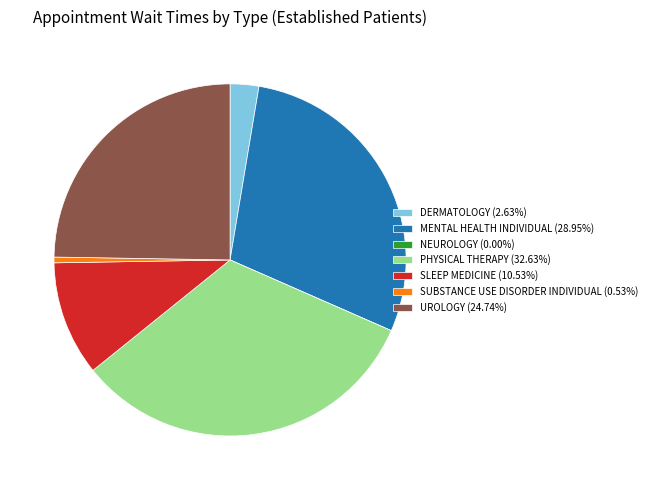

Is there a majority slice in this chart?

No